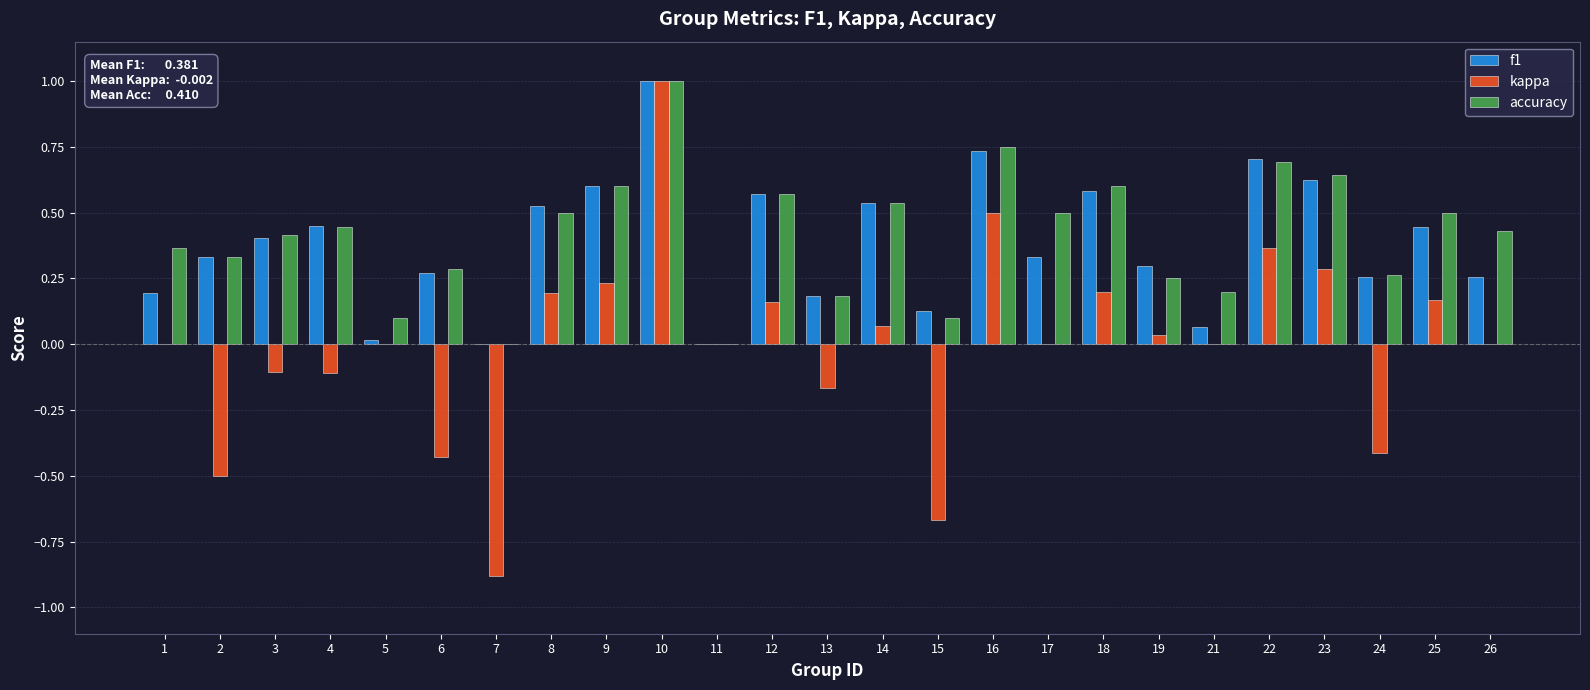

Which series changed the most between 16 and 21?

f1